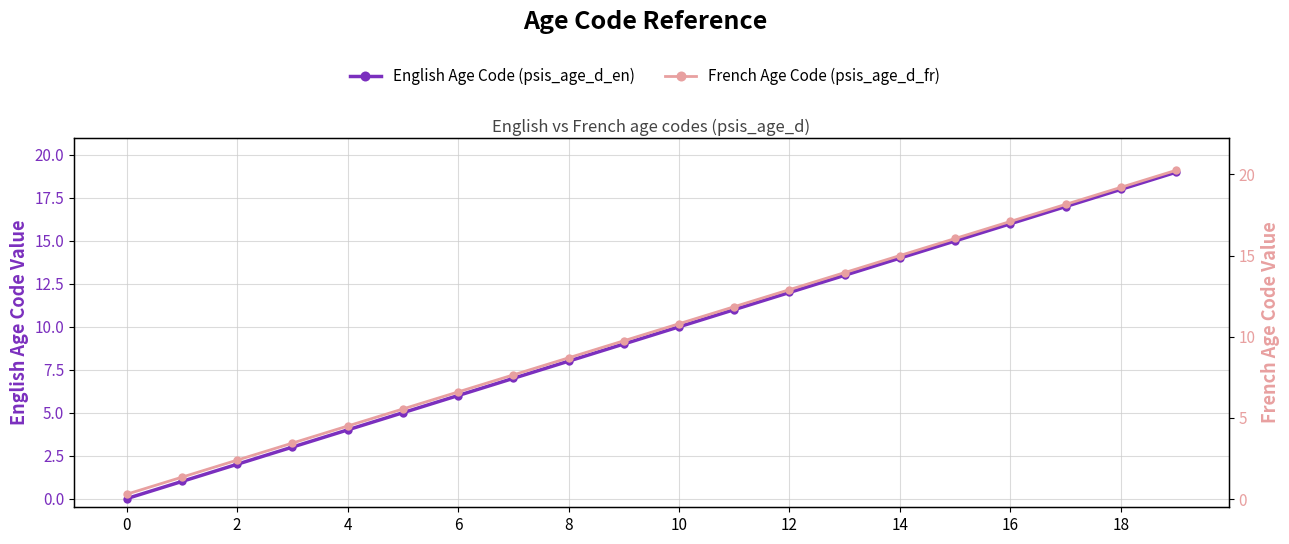

What is the highest value of the English Age Code (psis_age_d_en) series?

19.0